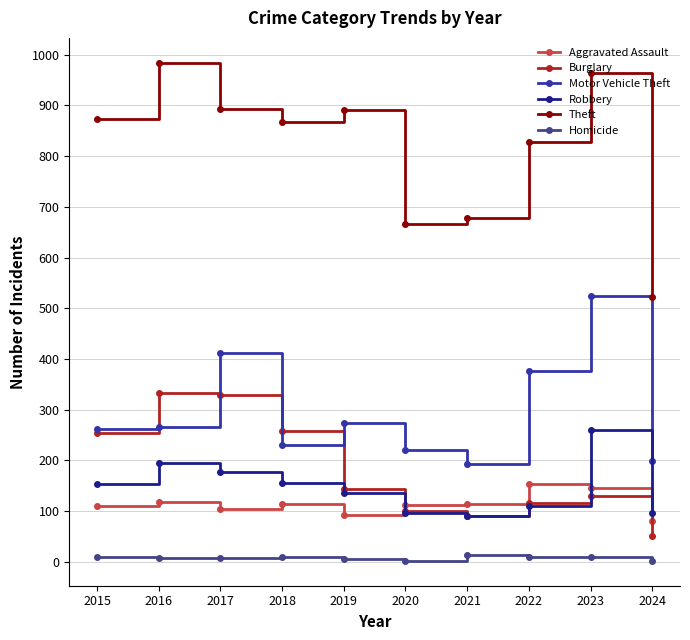

Rank the series by their maximum value, from lowest to highest.

Homicide, Aggravated Assault, Robbery, Burglary, Motor Vehicle Theft, Theft